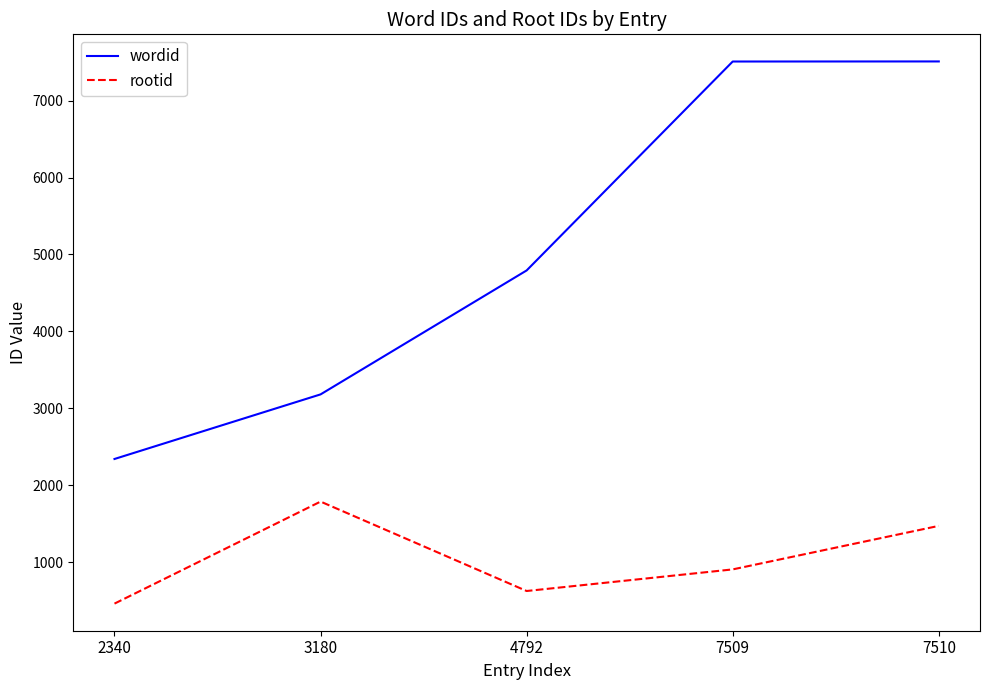

What is the maximum value for rootid?

1786